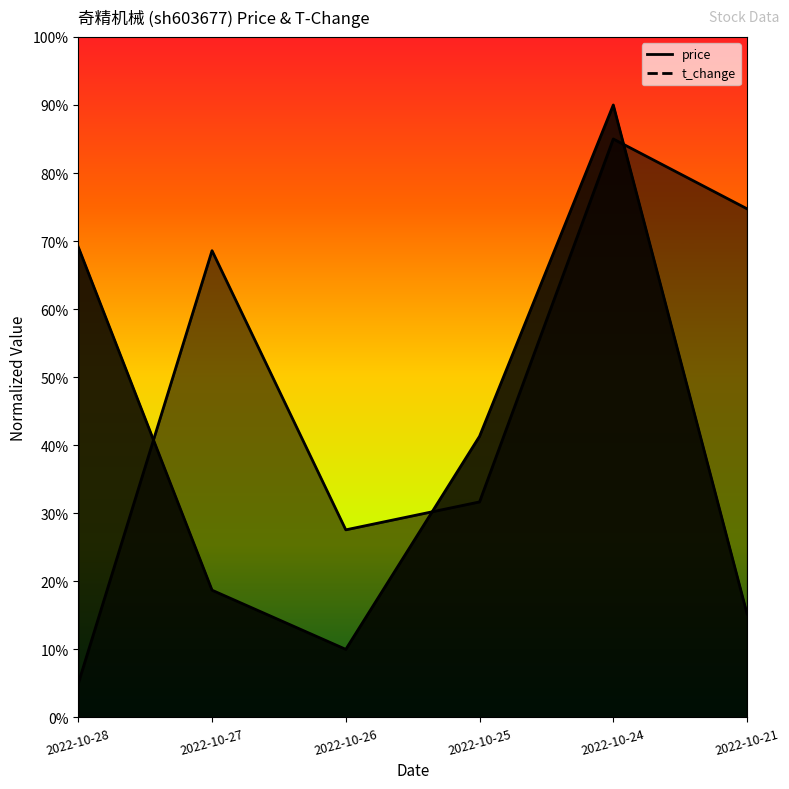

Which series has the largest range (max minus min)?

price (line)